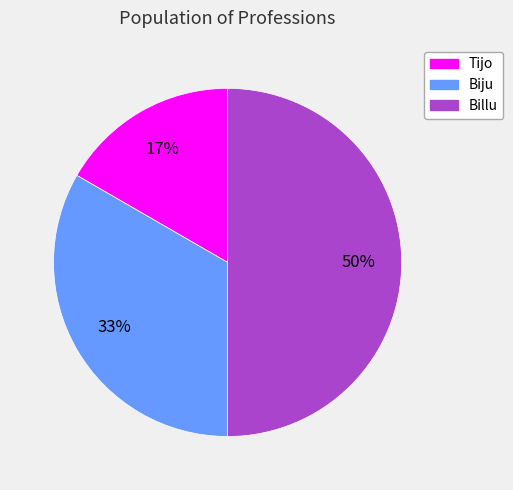

Rank the categories by value from lowest to highest.

Tijo, Biju, Billu